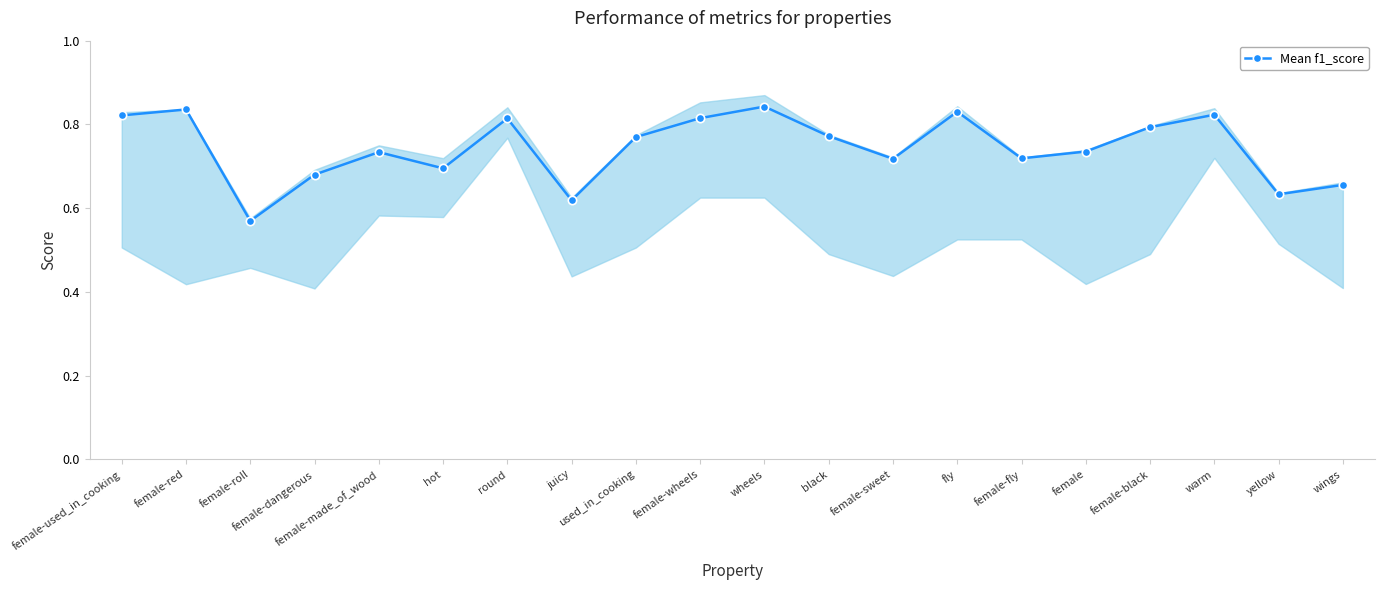

Between female-red and warm, which is larger?

female-red